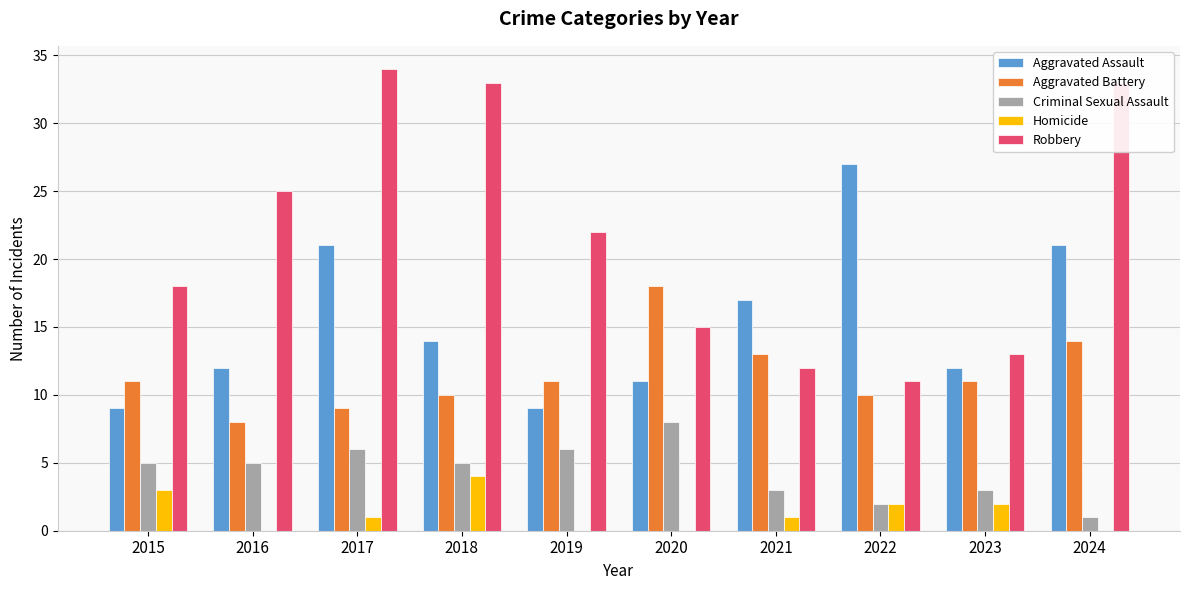

What is the total value across all series at 2015?

46